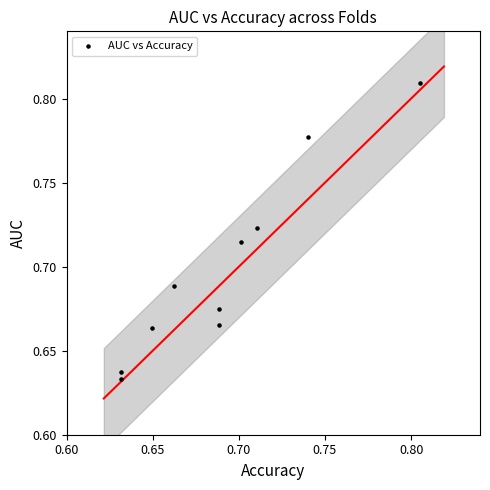

How many data points are displayed?

10